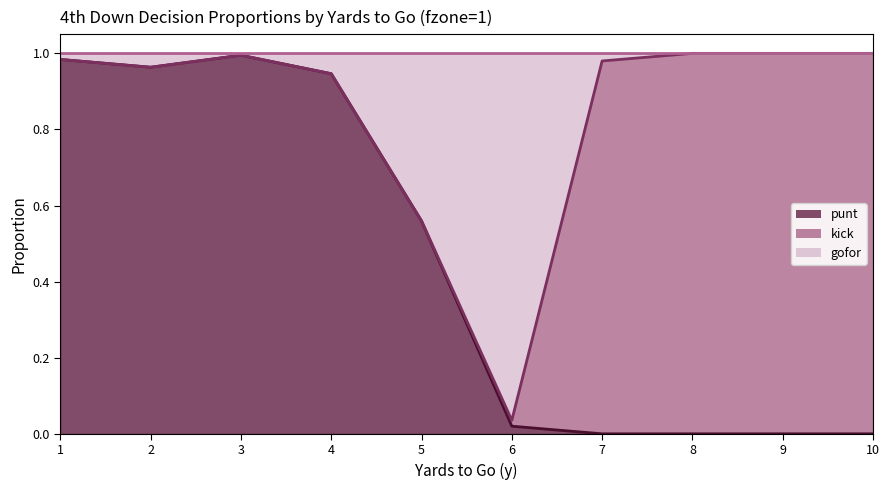

True or false: punt has a value of -0.5 at 10.

False